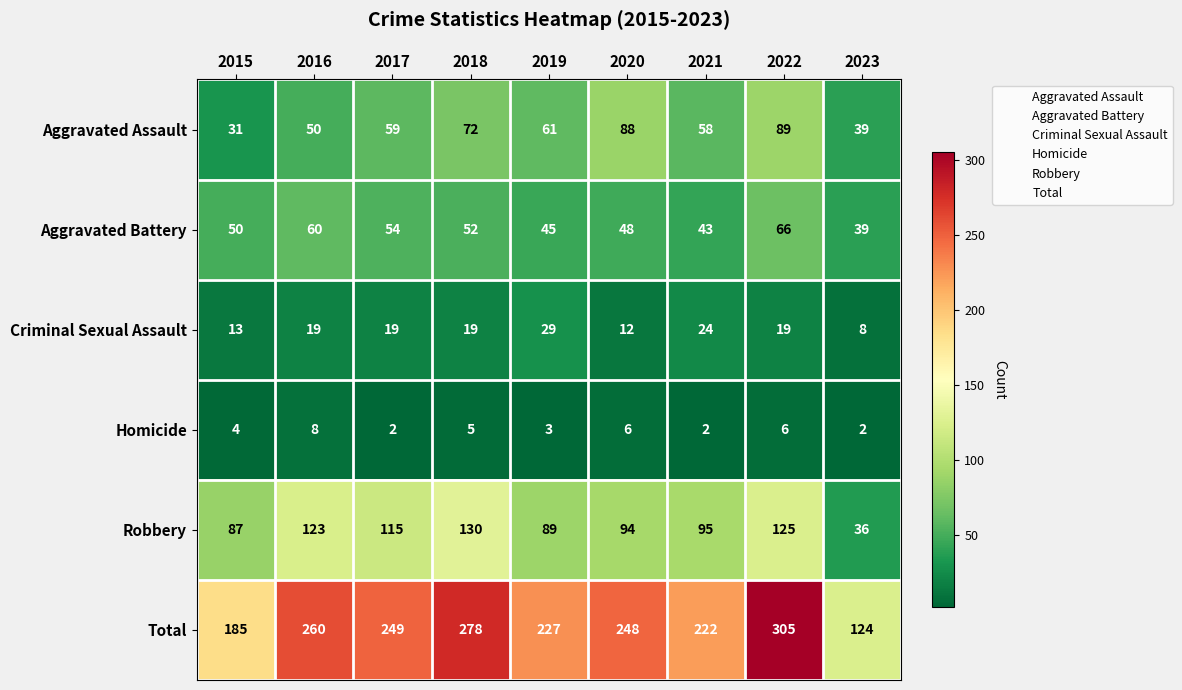

Which series changed the most between 2017 and 2022?

Total